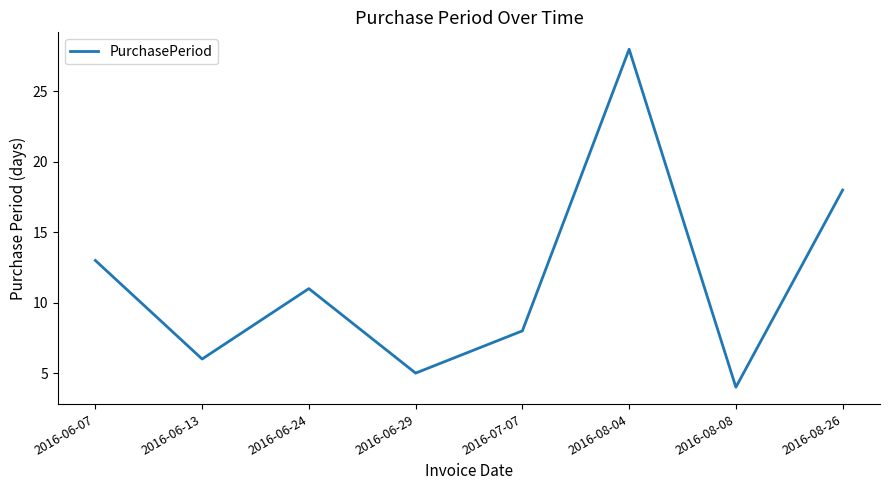

Reading left to right, transcribe all the data shown in this chart.

2016-06-07=13	2016-06-13=6	2016-06-24=11	2016-06-29=5	2016-07-07=8	2016-08-04=28	2016-08-08=4	2016-08-26=18